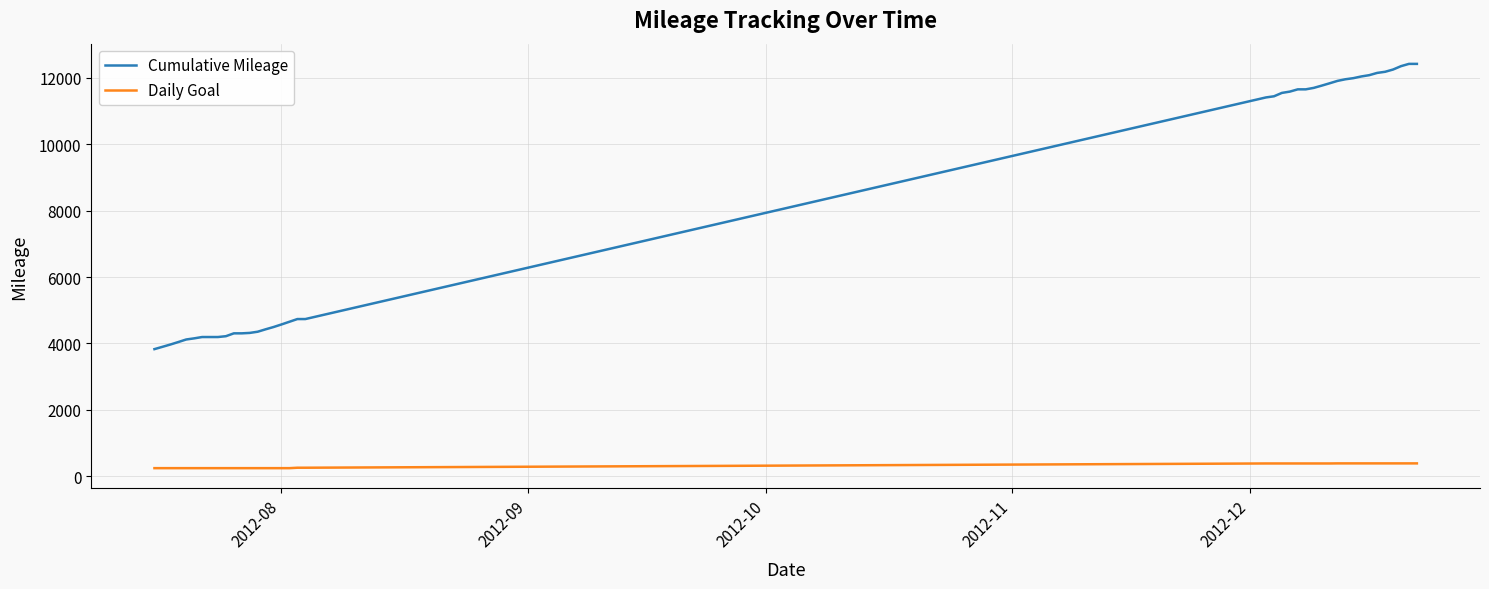

Rank the series by their maximum value, from highest to lowest.

Cumulative Mileage, Daily Goal